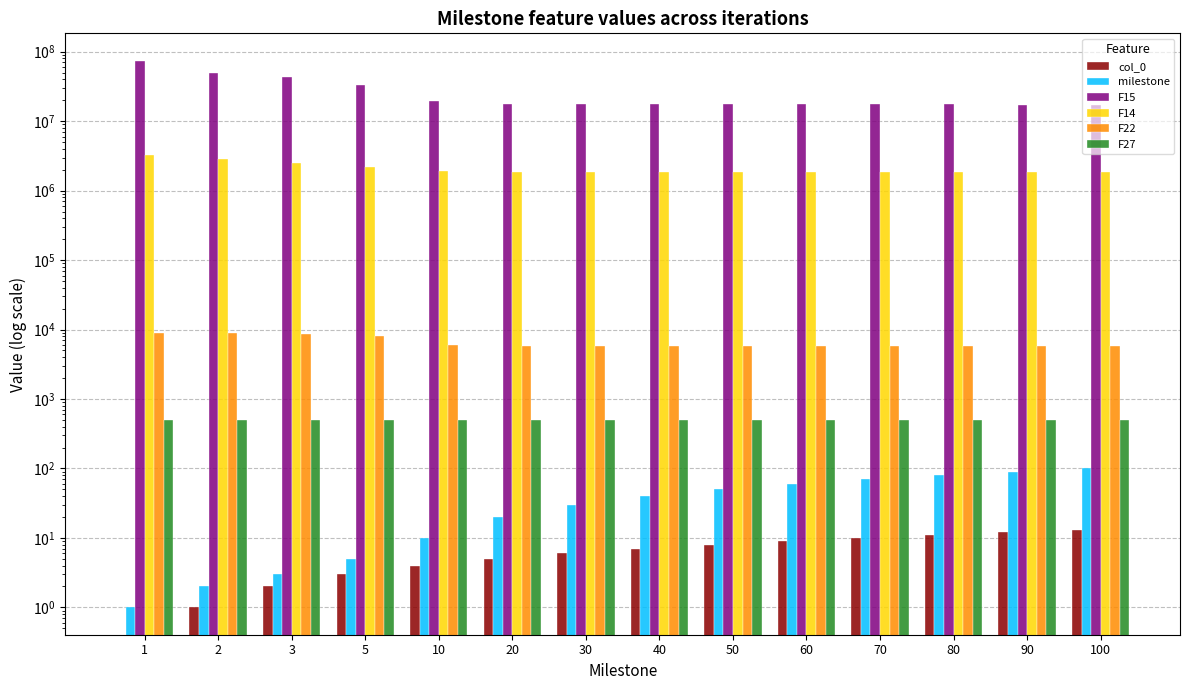

Between 3 and 70, which is larger?

70